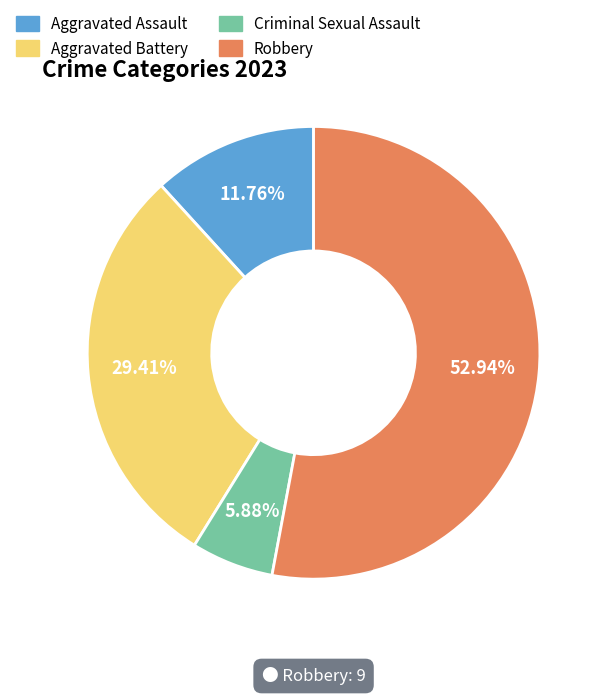

What is the majority slice?

Robbery